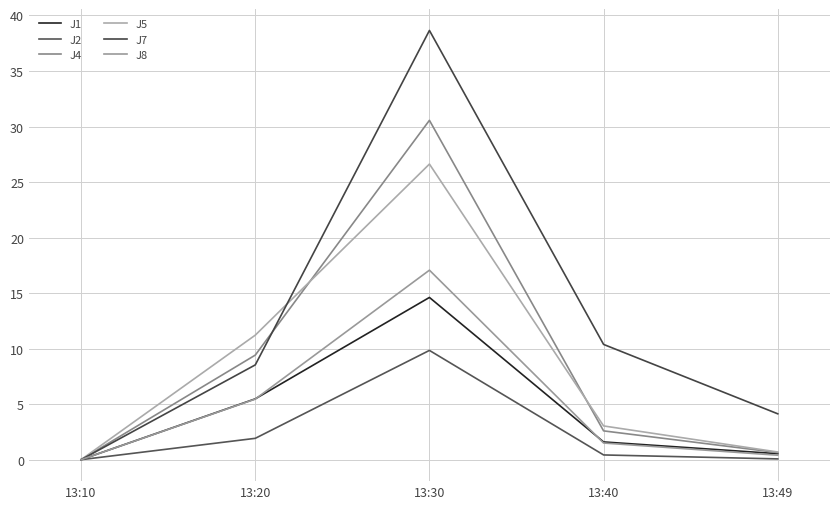

At which label does J2 reach its minimum?

13:10